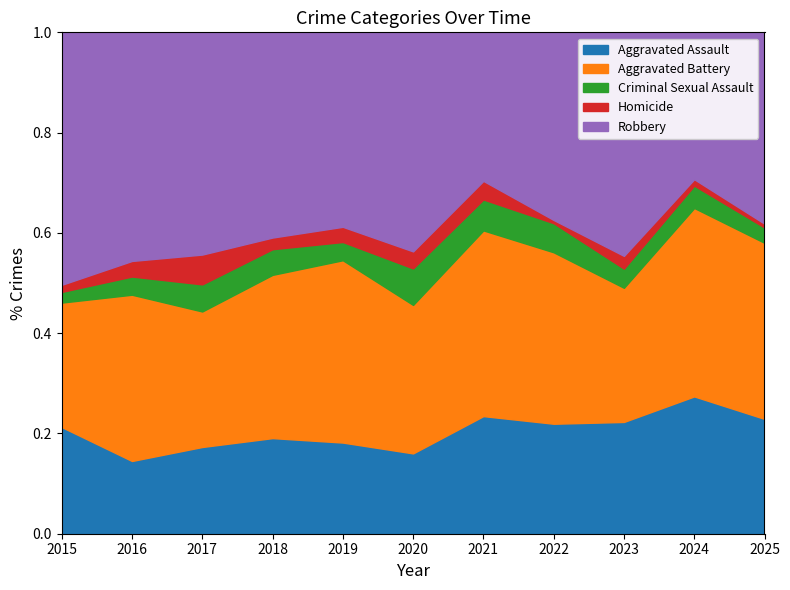

Count the number of categories in the chart.

11